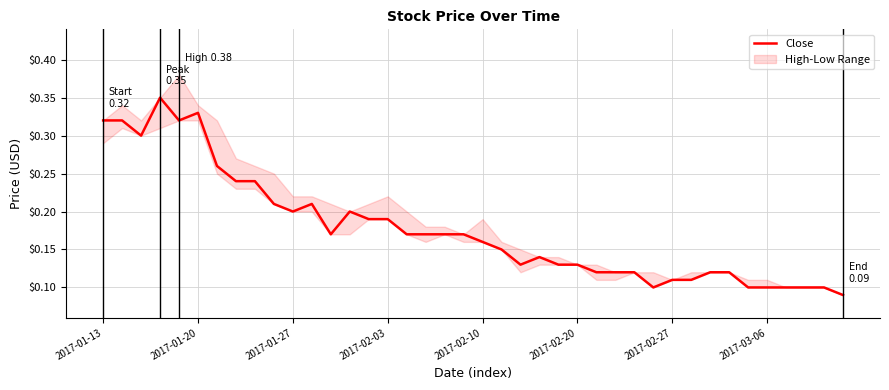

The value at 2017-02-03 is 0.2. True or false?

True